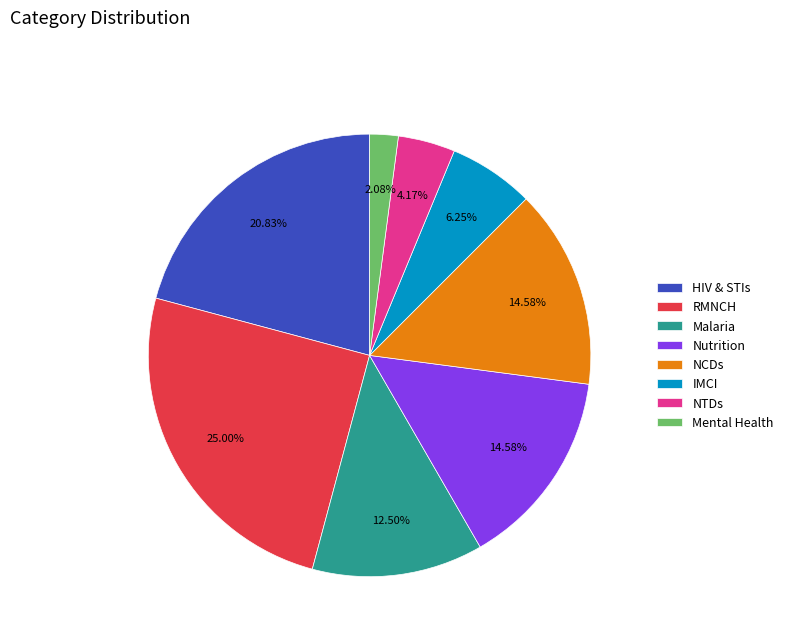

To the nearest percent, what is the difference between the RMNCH and Mental Health slice percentages?

23%